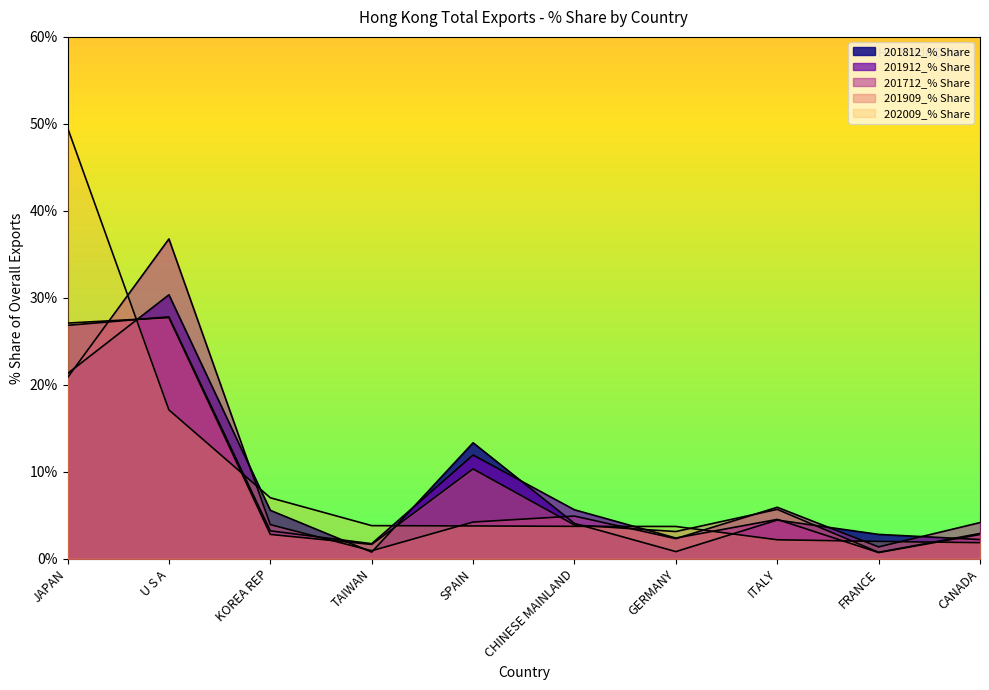

How many lines are shown in the chart?

5